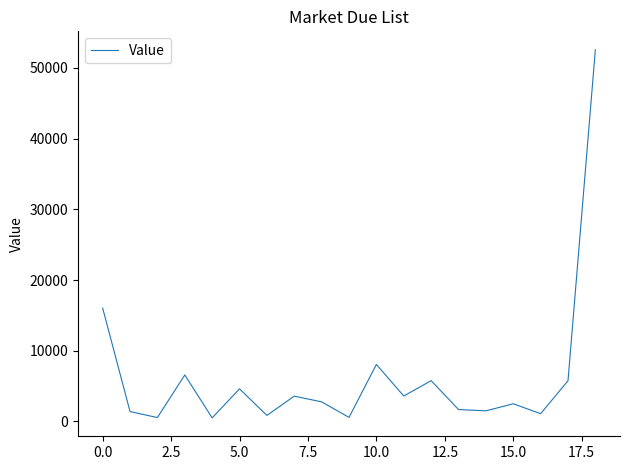

What is the difference between the maximum and minimum values?

52069